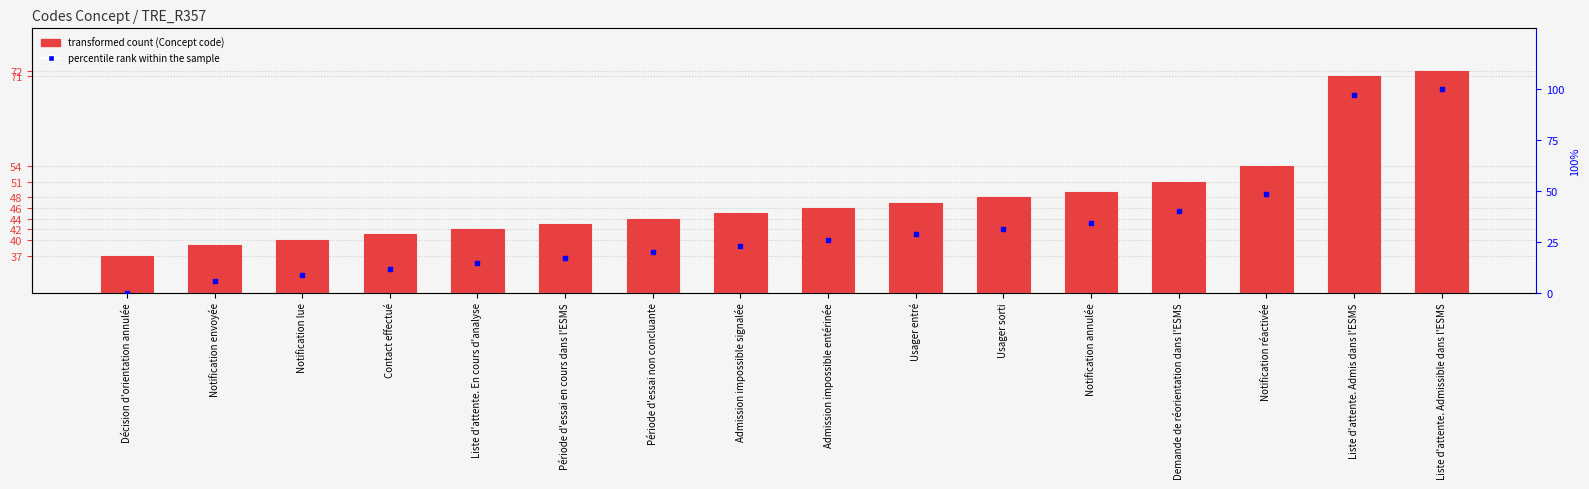

At which category is the sum across all series the highest?

Liste d'attente. Admissible dans l'ESMS